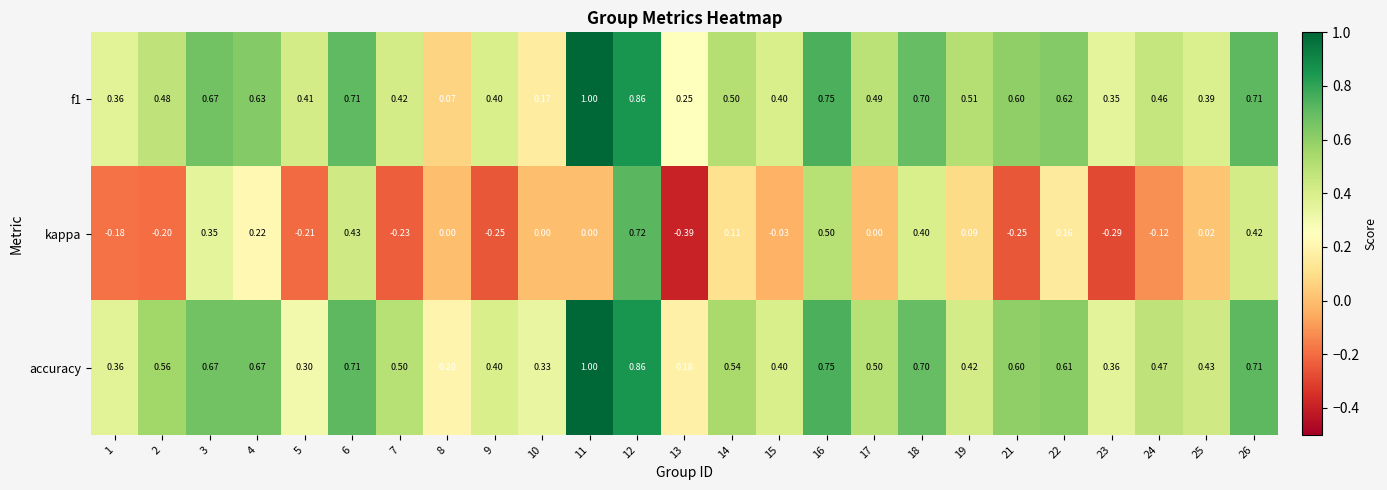

Which series changed the most between 9 and 13?

accuracy